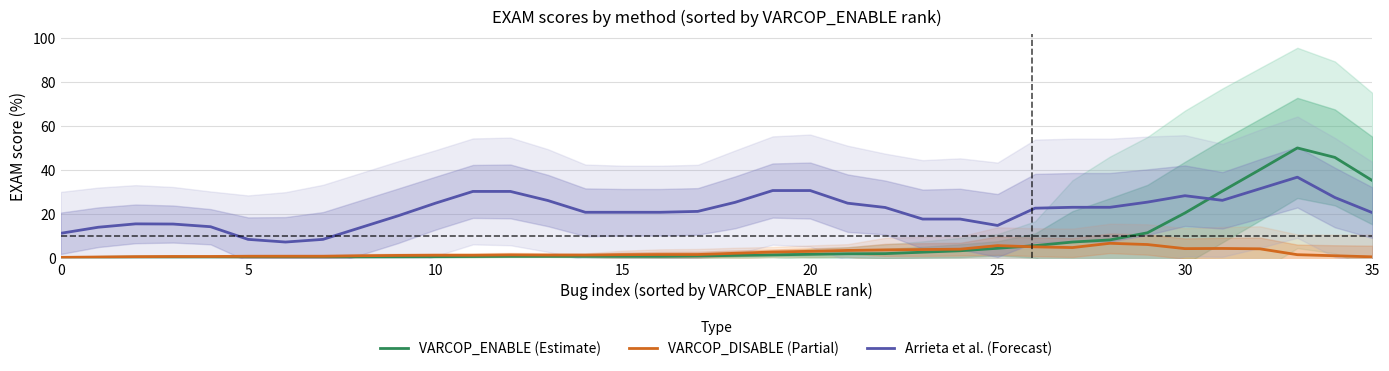

At which label does VARCOP_DISABLE (Partial) first exceed 1?

8